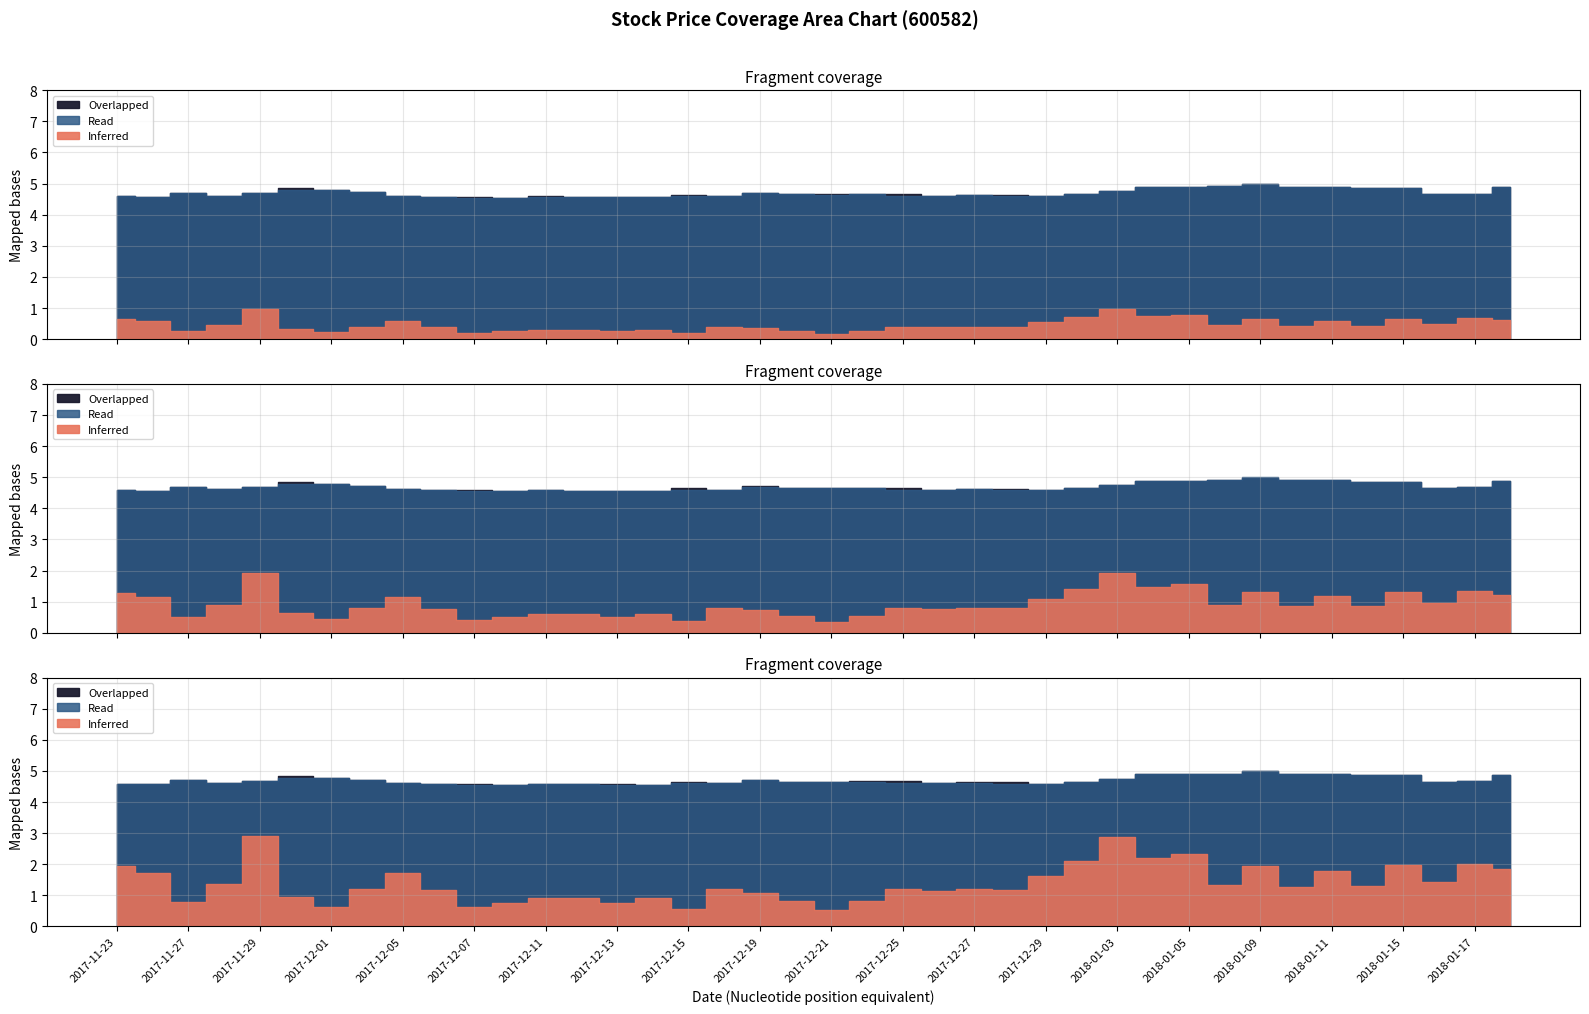

At how many categories does at least one series exceed 3?

40